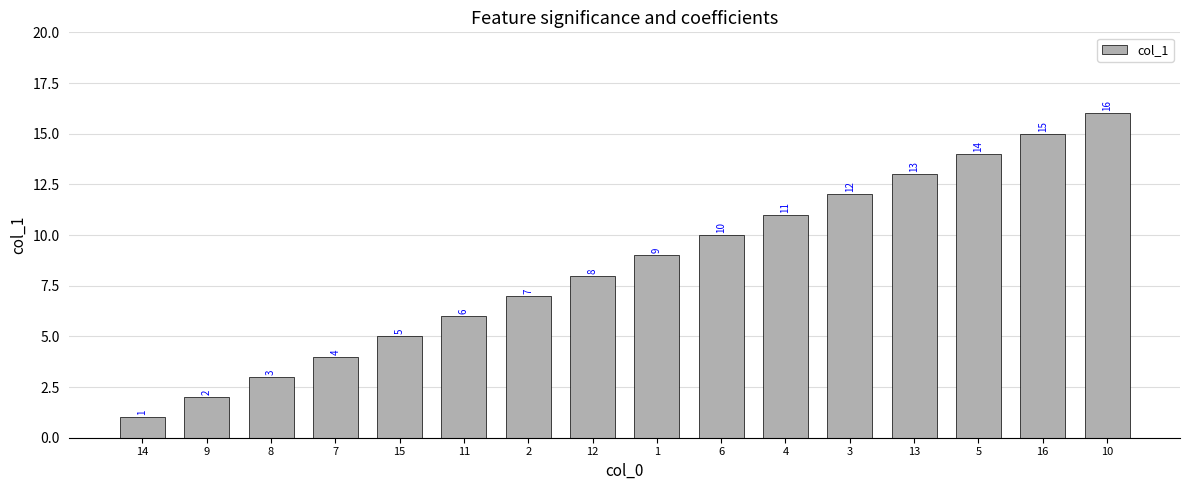

What is the difference between the maximum and minimum values?

15